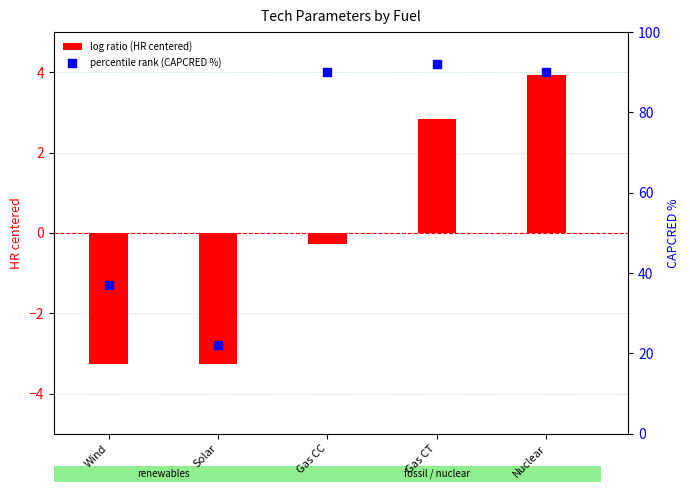

Which series reaches the maximum Y coordinate?

percentile rank (CAPCRED %)